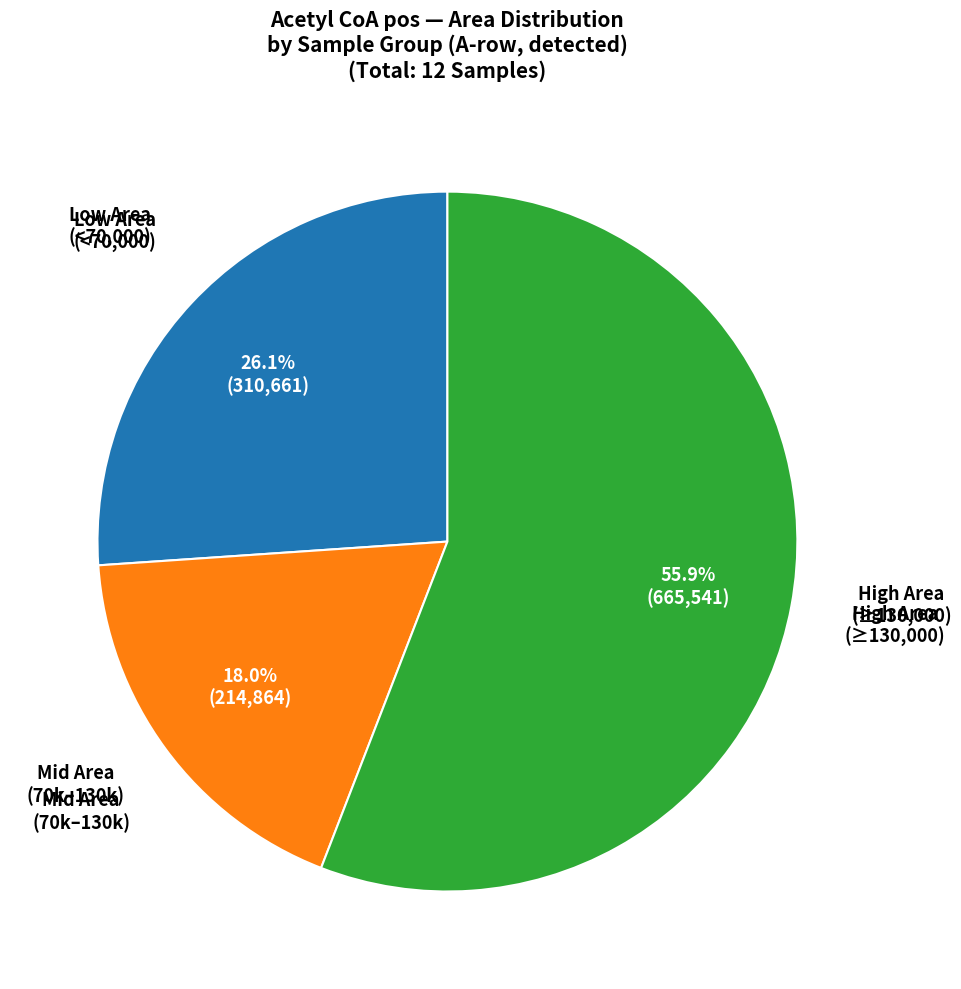

Is there a majority slice in this chart?

Yes